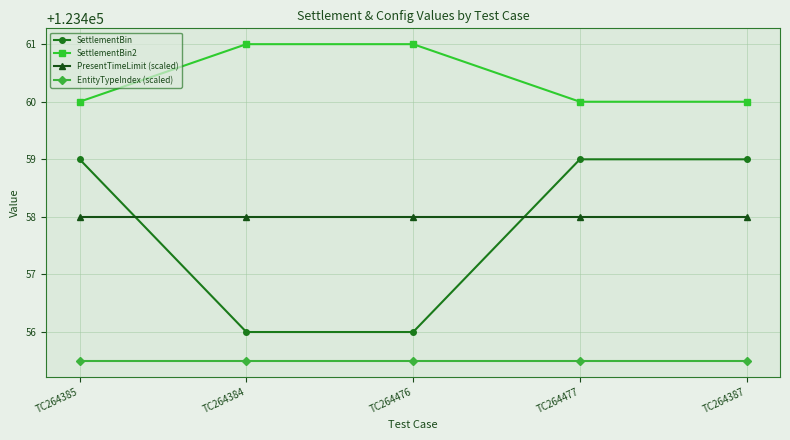

Count the SettlementBin2 values in the range 123460 to 123461.

5